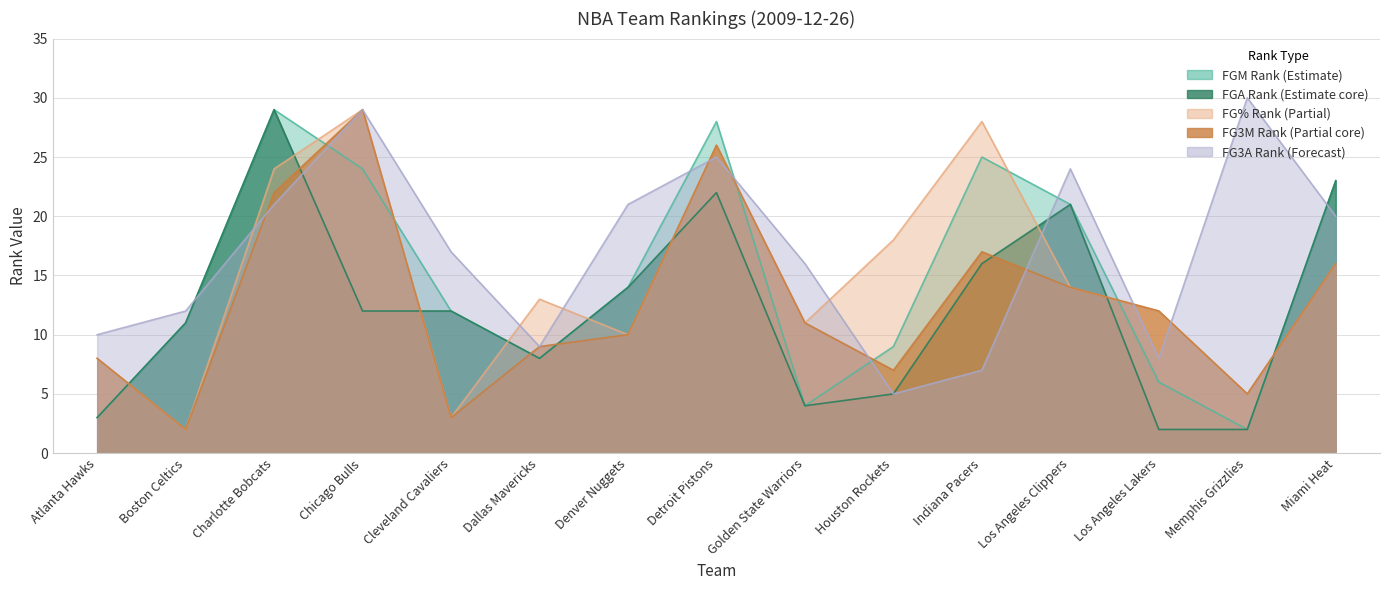

At Houston Rockets, list the series in order from largest to smallest.

FG_PCT_RANK, FGM_RANK, FG3A_RANK